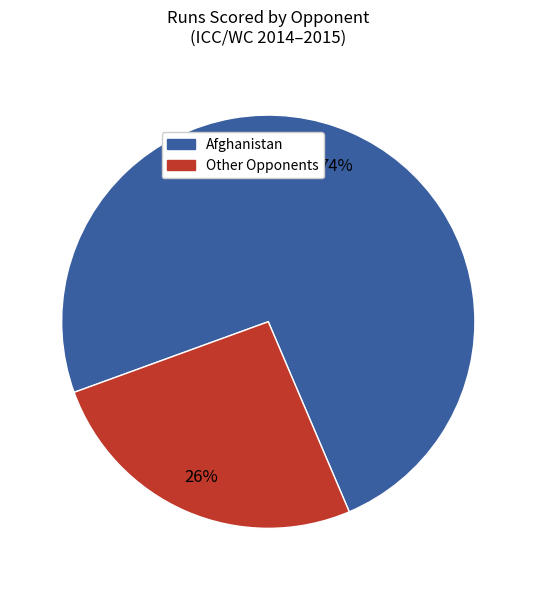

To the nearest percent, what is the average slice percentage?

50%